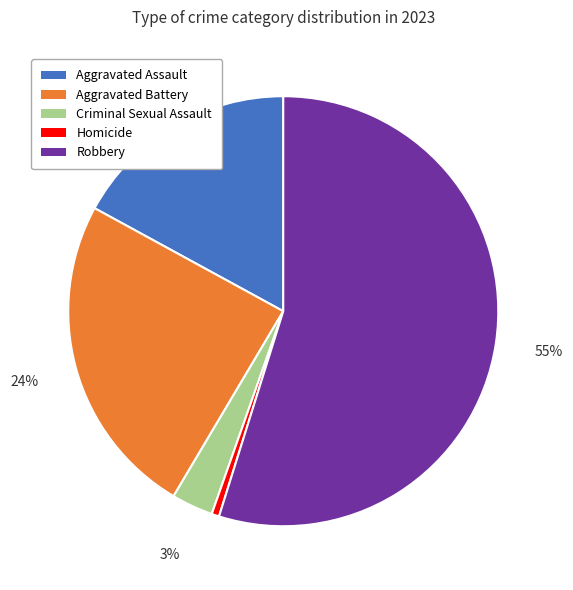

Is there a majority slice in this chart?

Yes